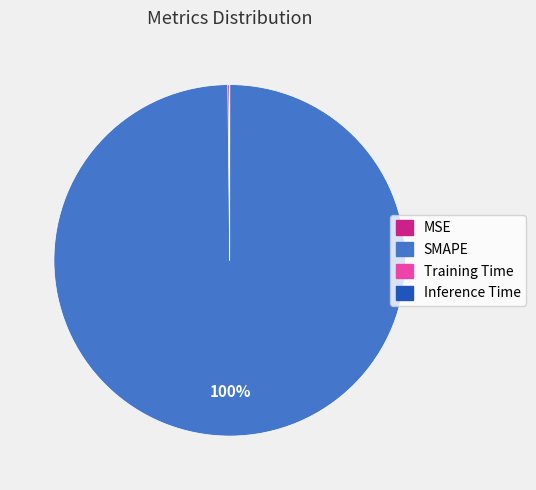

Is there any slice that represents more than half of the pie?

Yes